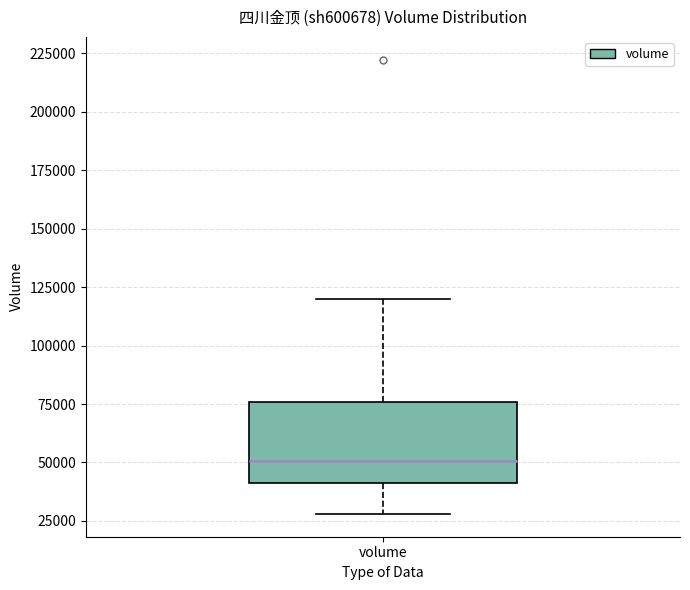

Transcribe this box plot: give where the median line is, the range the box spans, and where the two whiskers end, as read against the y-axis. The values are not printed on the chart, so give them approximately, as read against the axis.

median 50000, box 40000 to 75000, whiskers 30000 to 120000